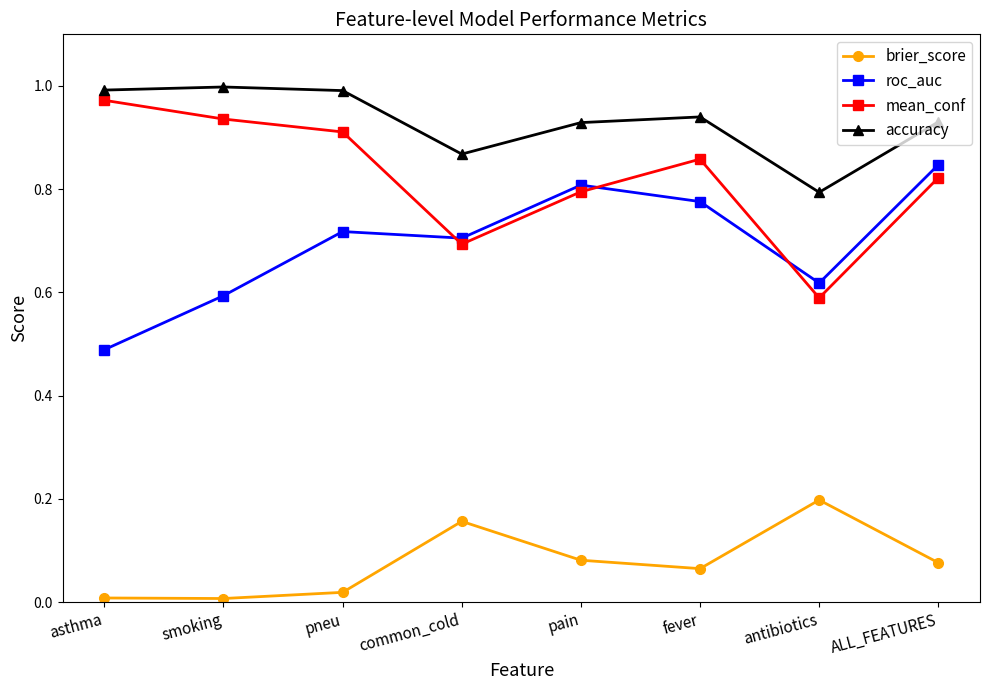

Which series changed the most between smoking and common_cold?

mean_conf